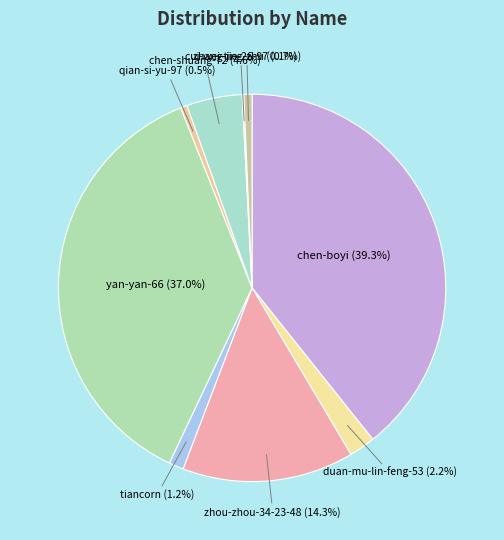

To the nearest percent, what is the average slice percentage?

11%